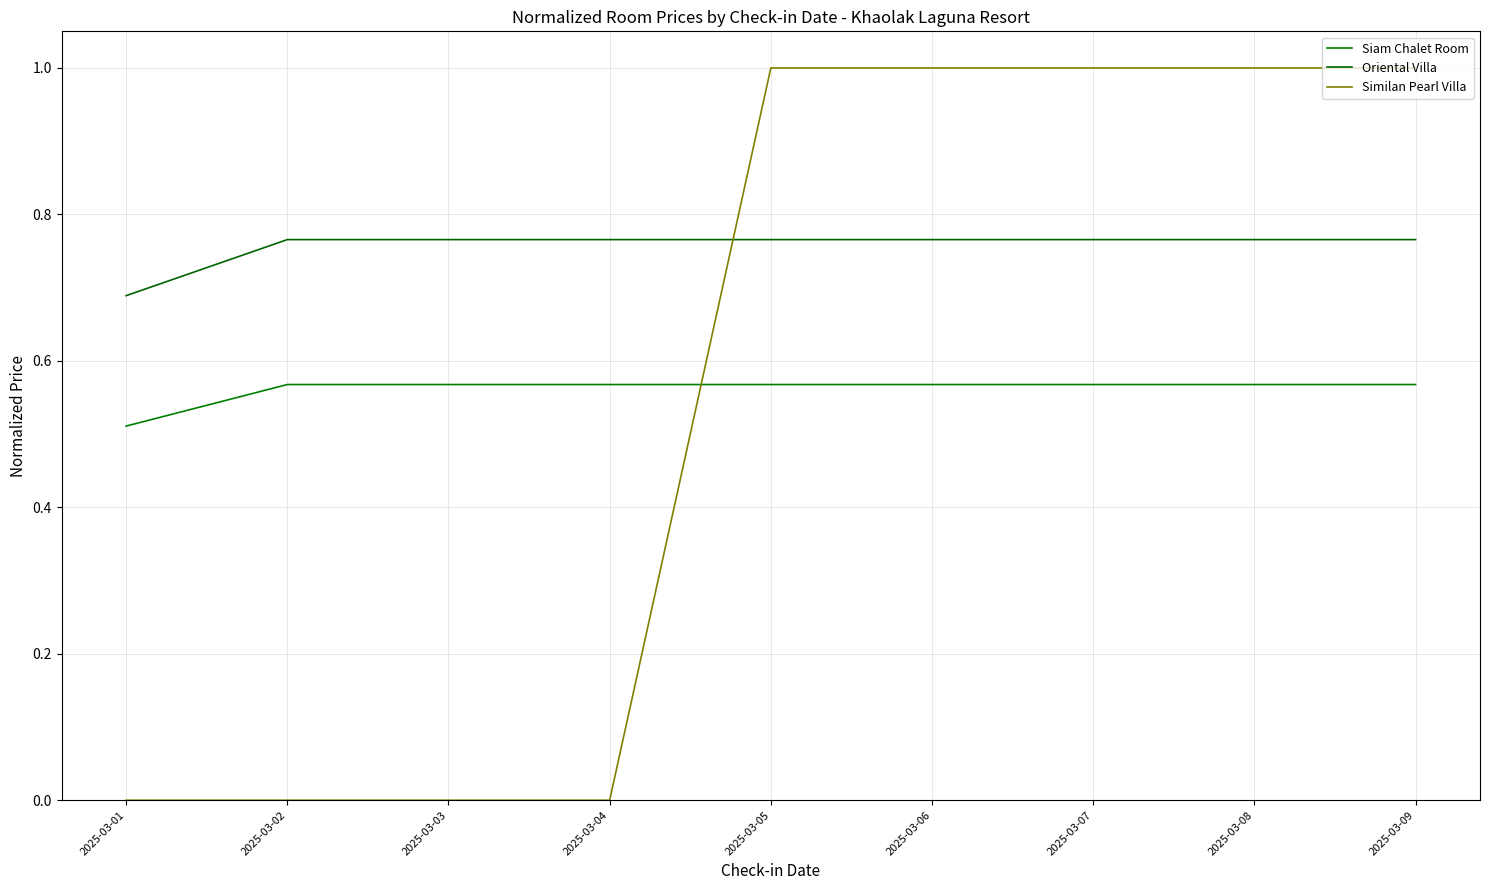

What is the total value across all series at 2025-03-05?

2.3